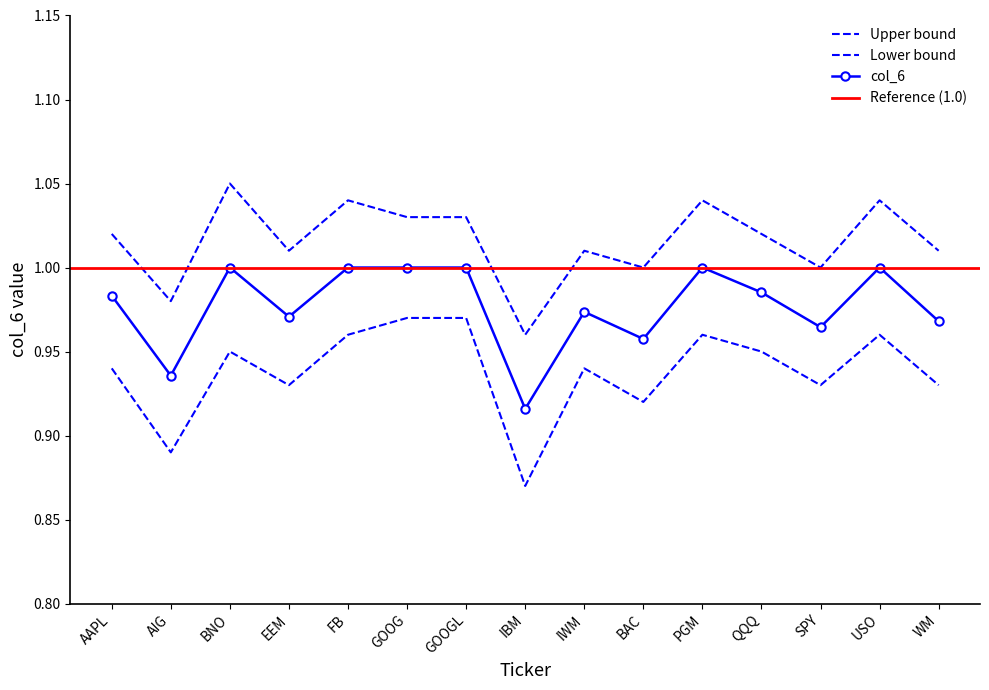

How many interior local peaks does the col_6_lower series have?

4